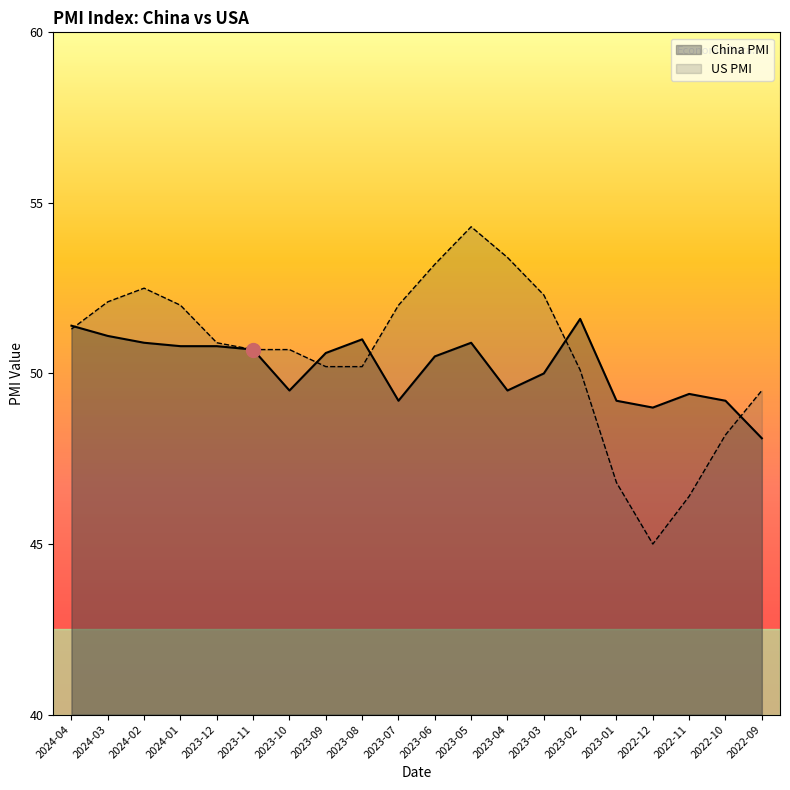

What is the minimum value for China PMI?

48.1